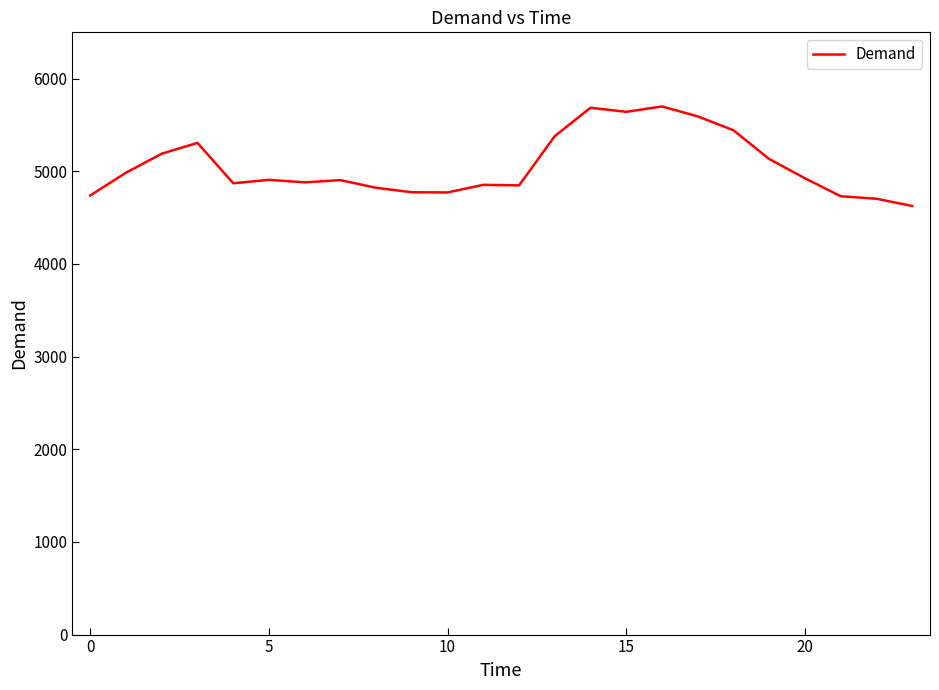

What is the maximum value shown in the chart?

5700